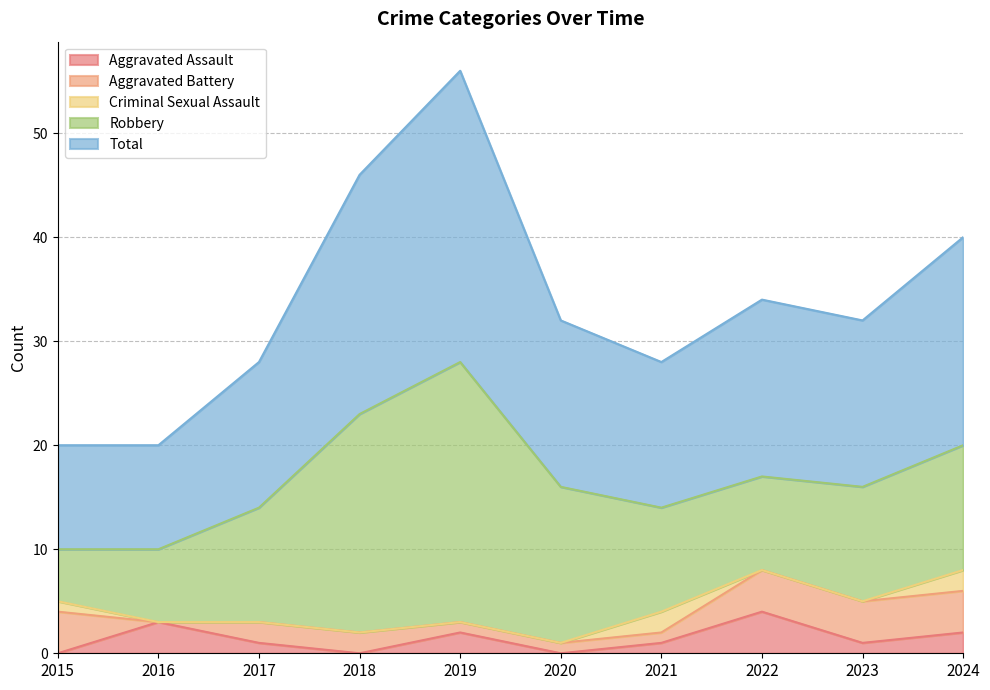

At how many categories does at least one series exceed 25?

1